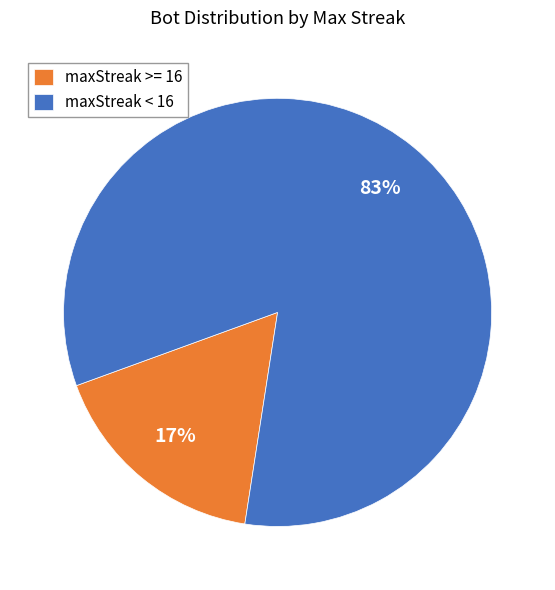

How many slices are in this pie chart?

2